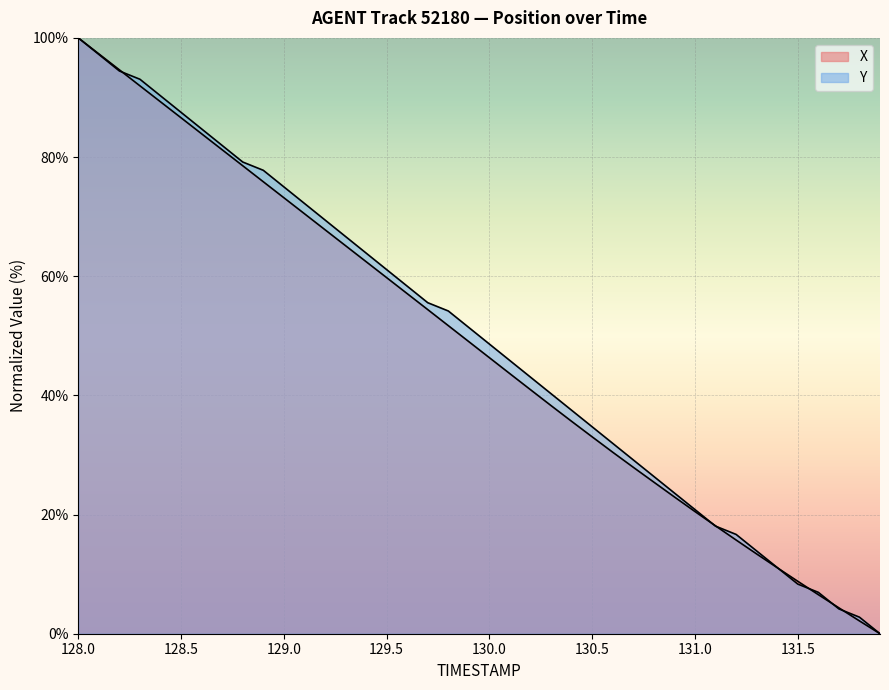

At how many categories does at least one series exceed 60?

16